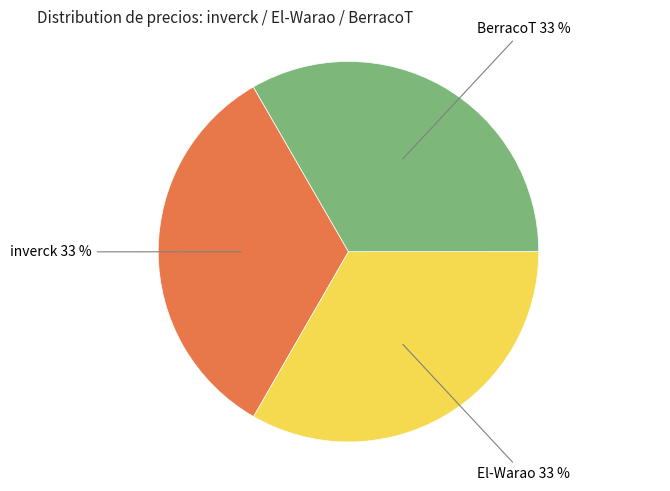

Is it true that El-Warao is 33% of the pie?

True